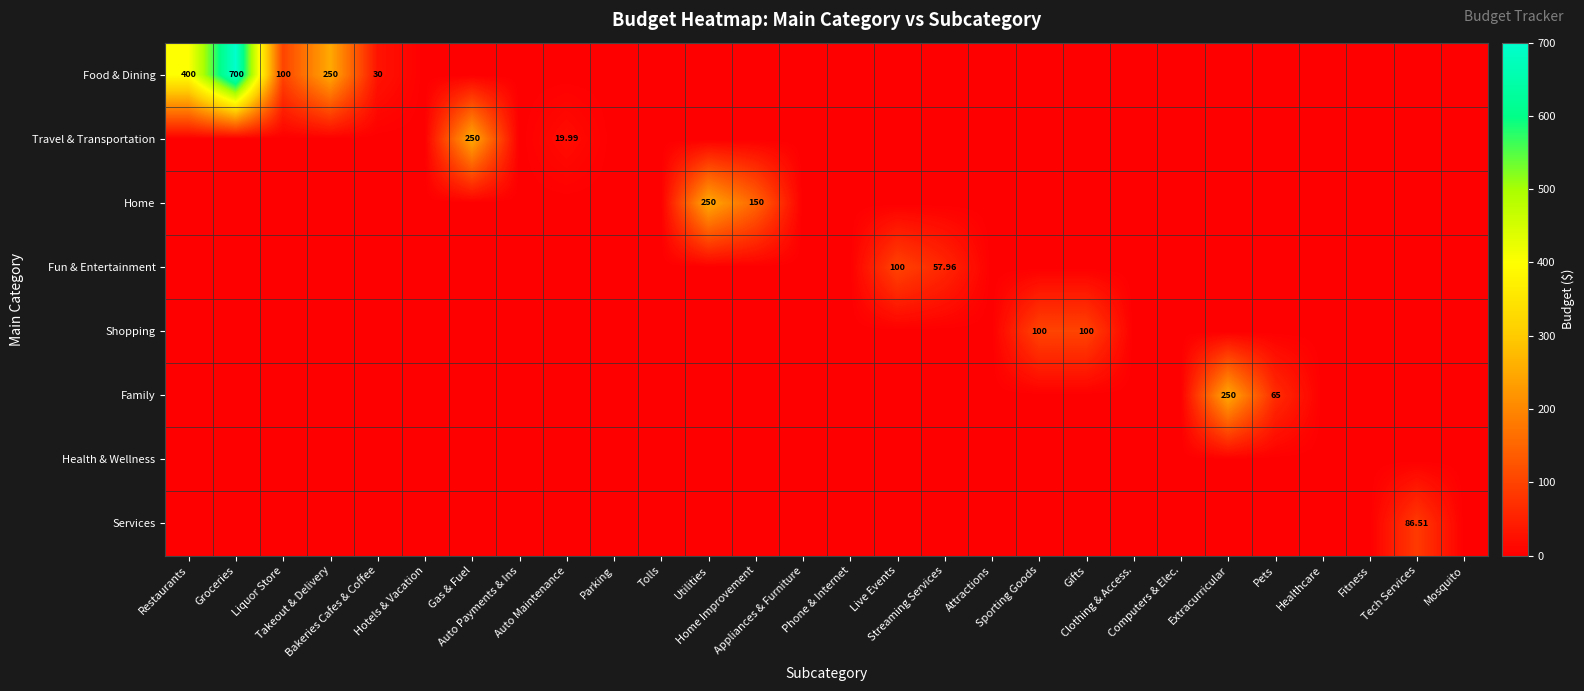

At which category is the sum across all series the highest?

Groceries